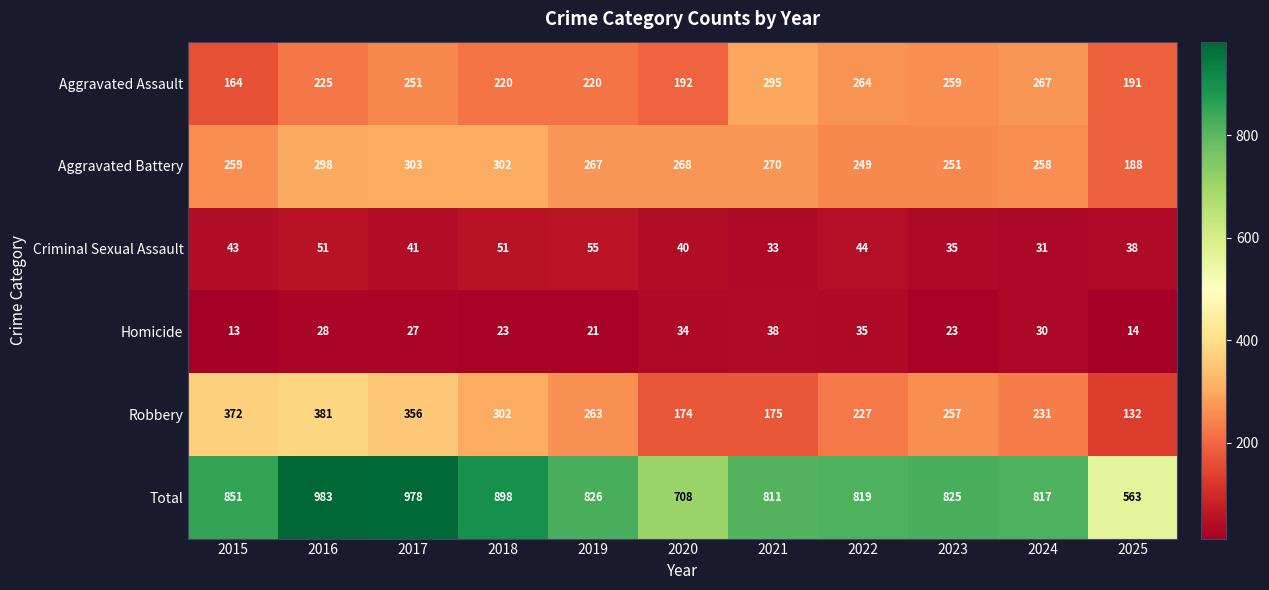

What is the sum of all Homicide values?

286